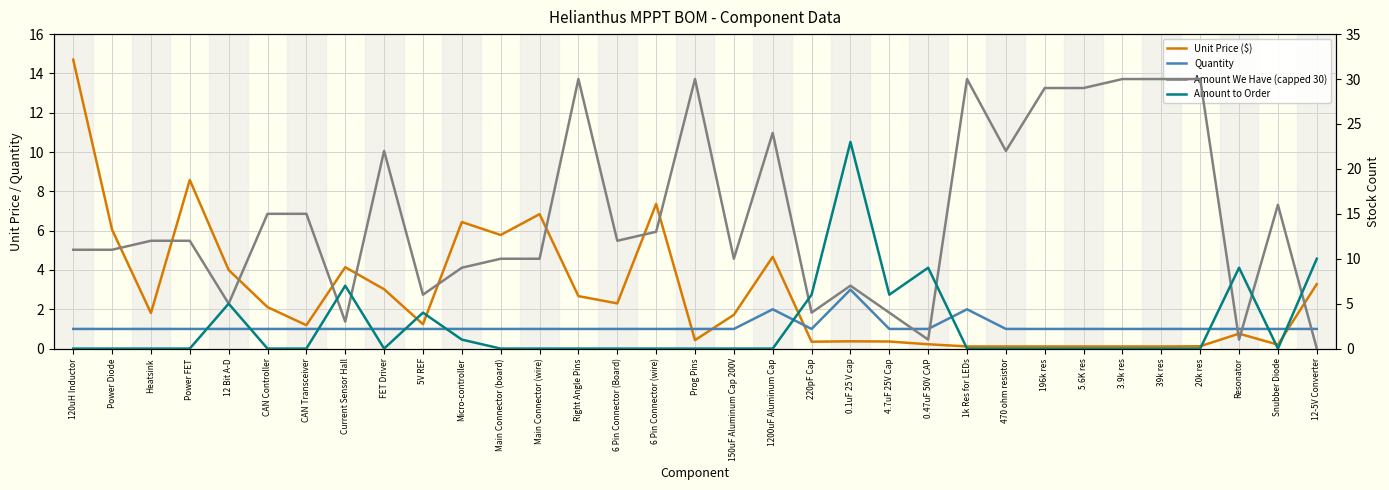

List the series in order of their peak value, highest first.

Amount We Have (capped 30), Amount to Order, Unit Price ($), Quantity